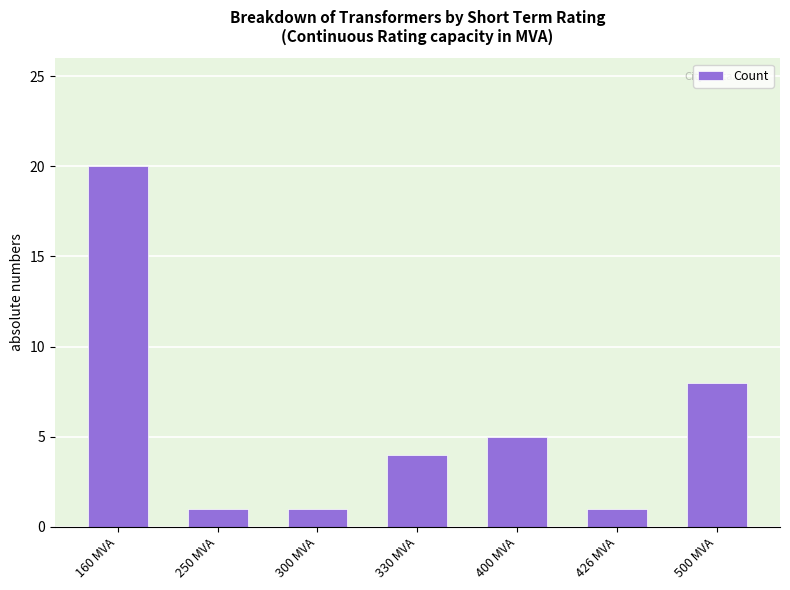

What is the minimum value shown in the chart?

1